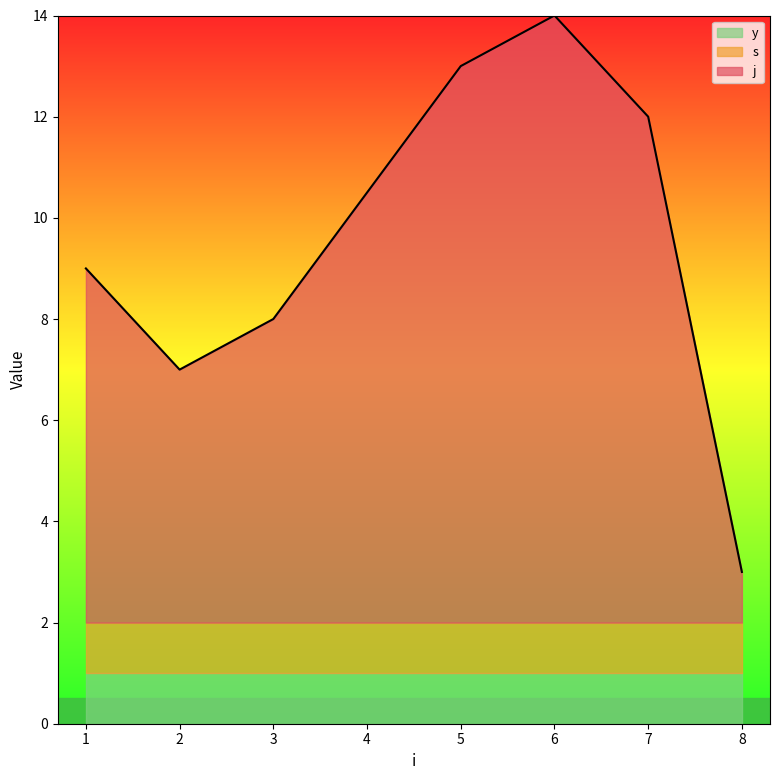

List the labels in order of j value, smallest first.

8, 2, 3, 1, 7, 5, 6